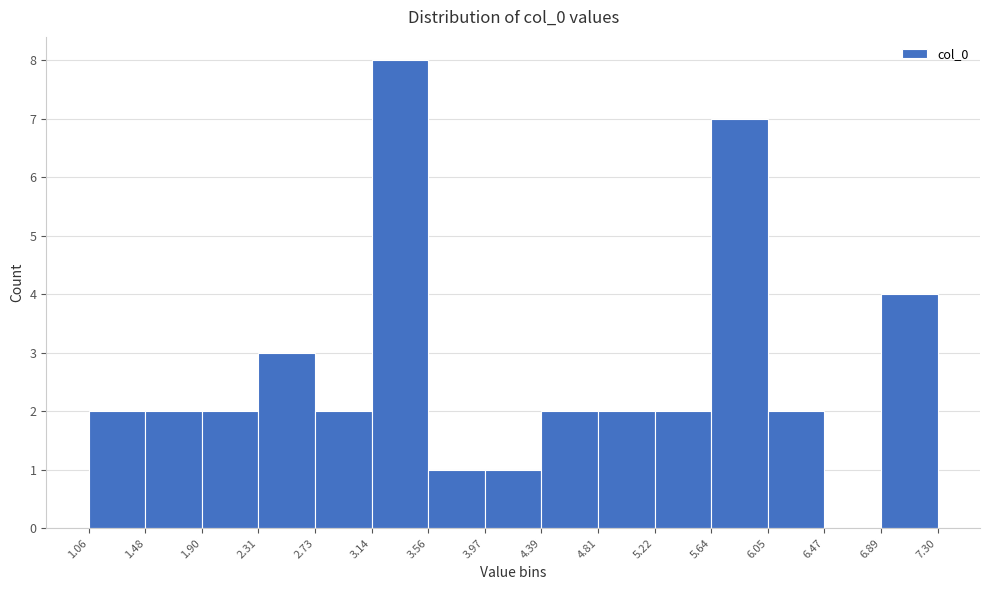

What is the height of the bar covering 4.81 to 5.22 on the x-axis? The values are not printed on the chart, so give them approximately, as read against the axis.

2